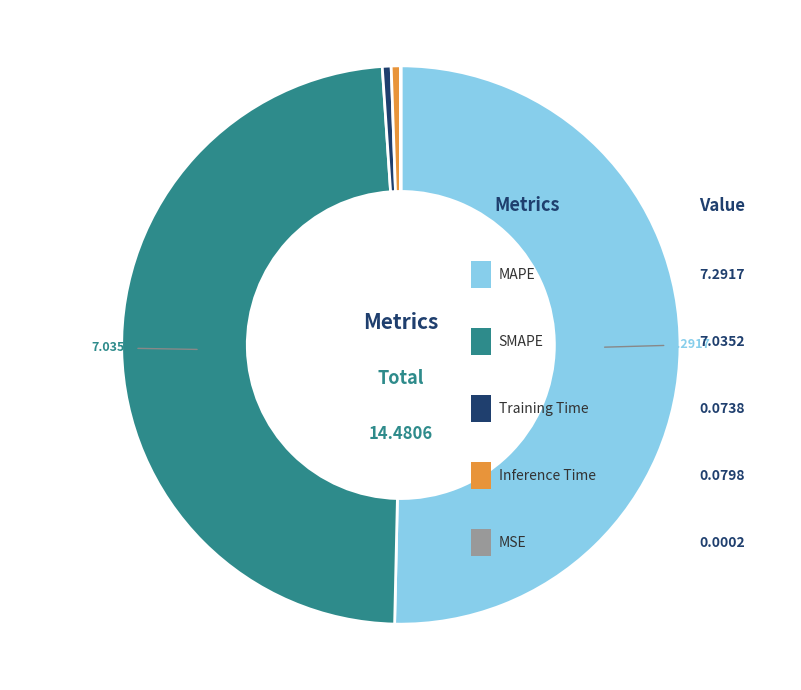

Which slice is the largest?

MAPE